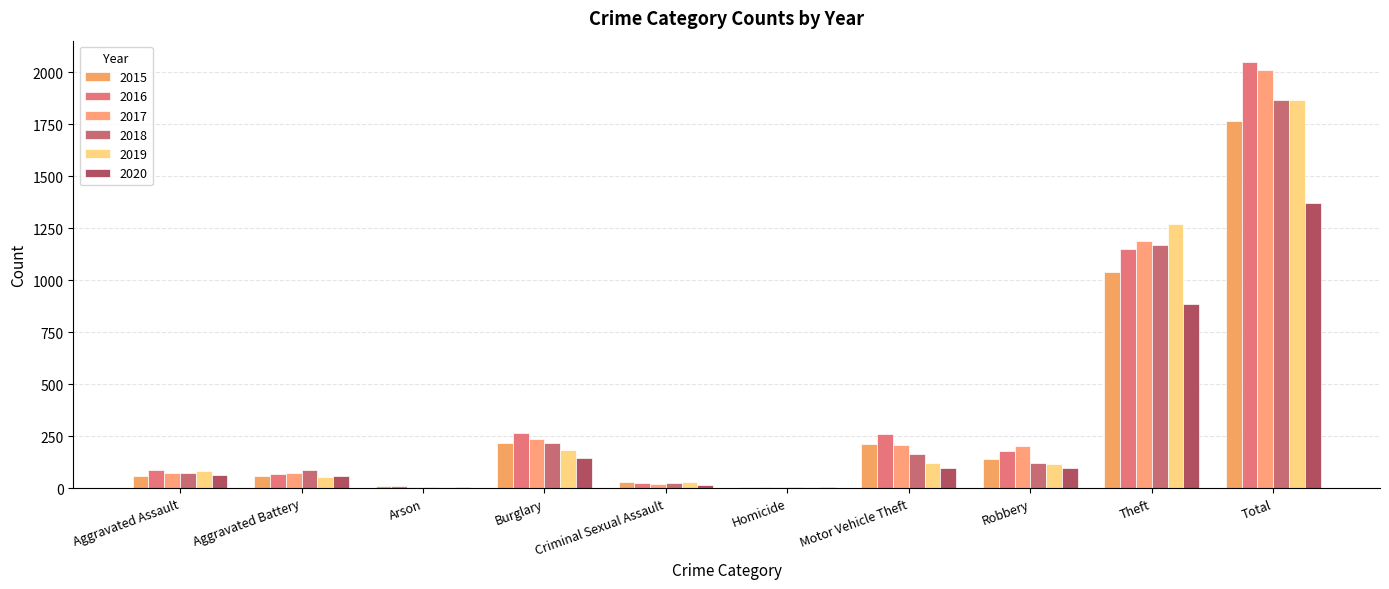

What position from the right is Burglary?

7